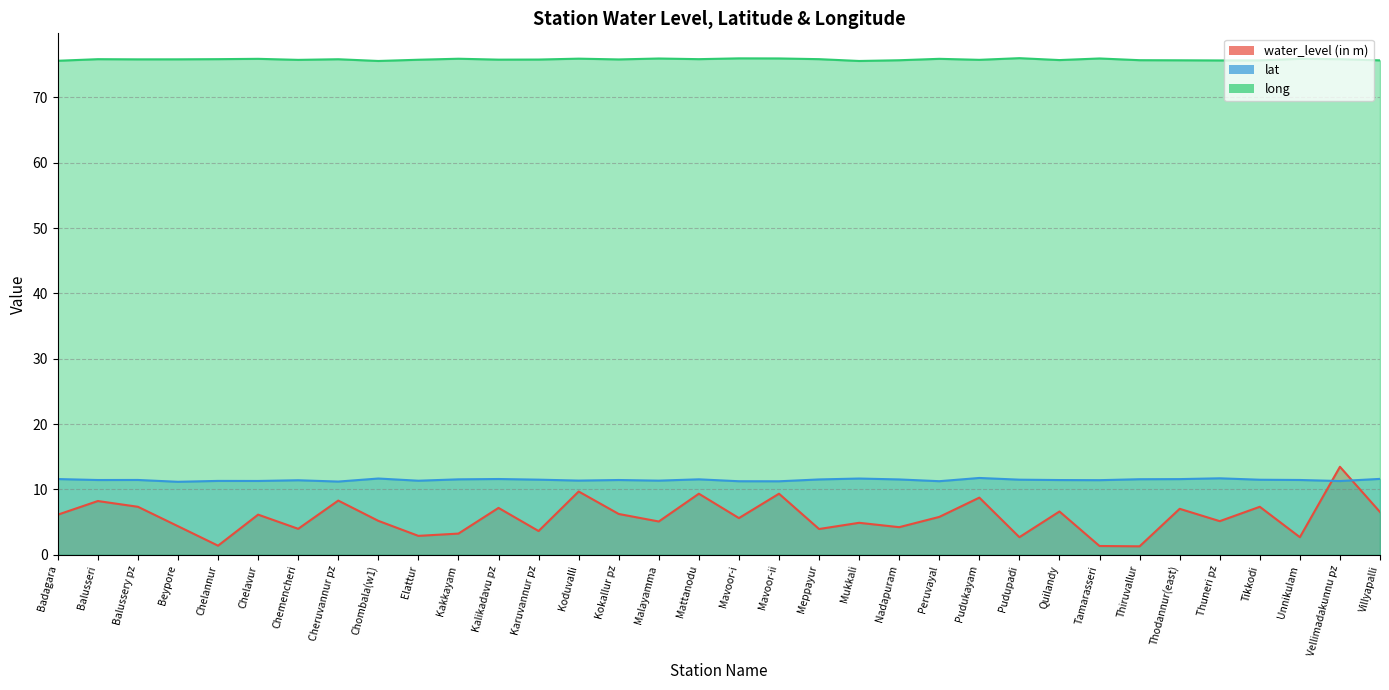

What is the difference between the second highest and minimum values in the long series?

0.4